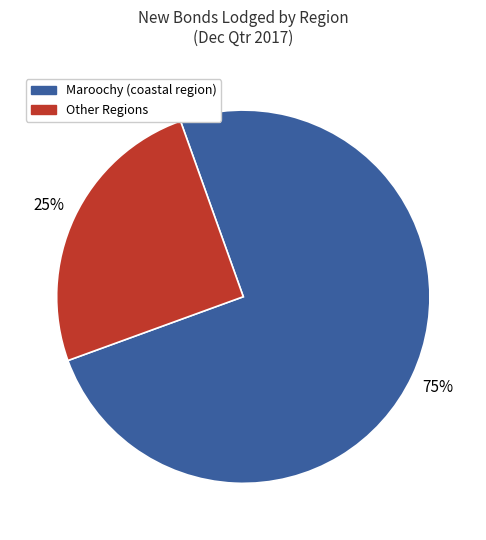

How many slices are in this pie chart?

2